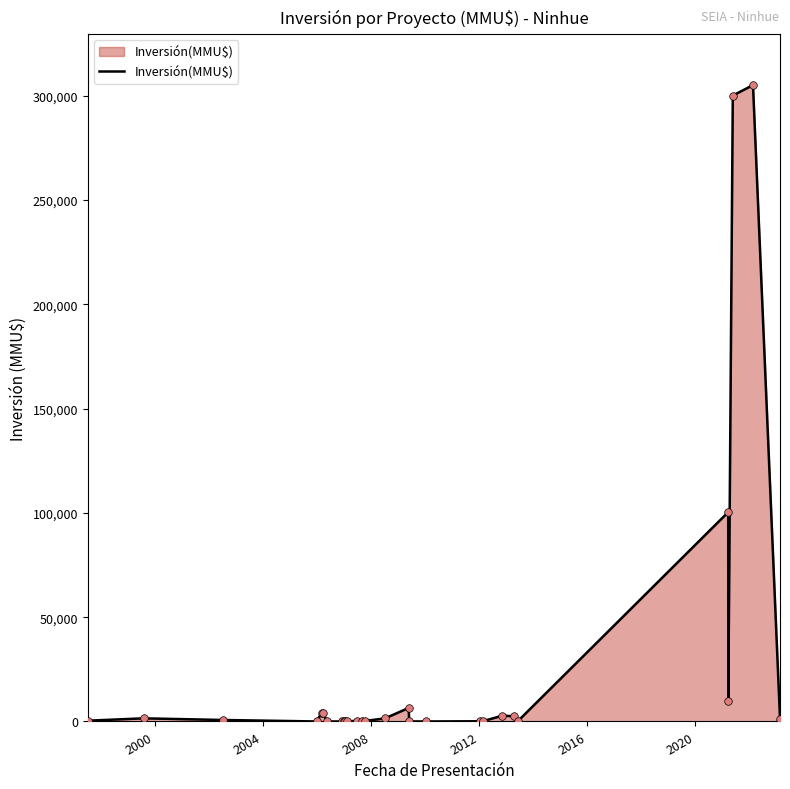

What is the difference between the maximum and minimum values?

305000